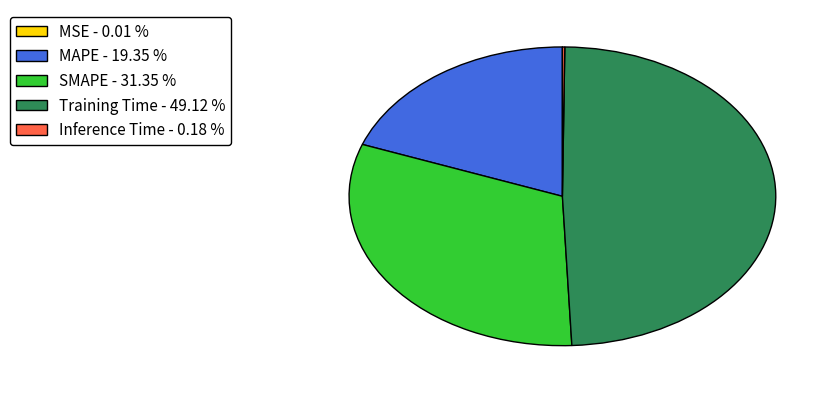

Is there any slice that represents more than half of the pie?

No